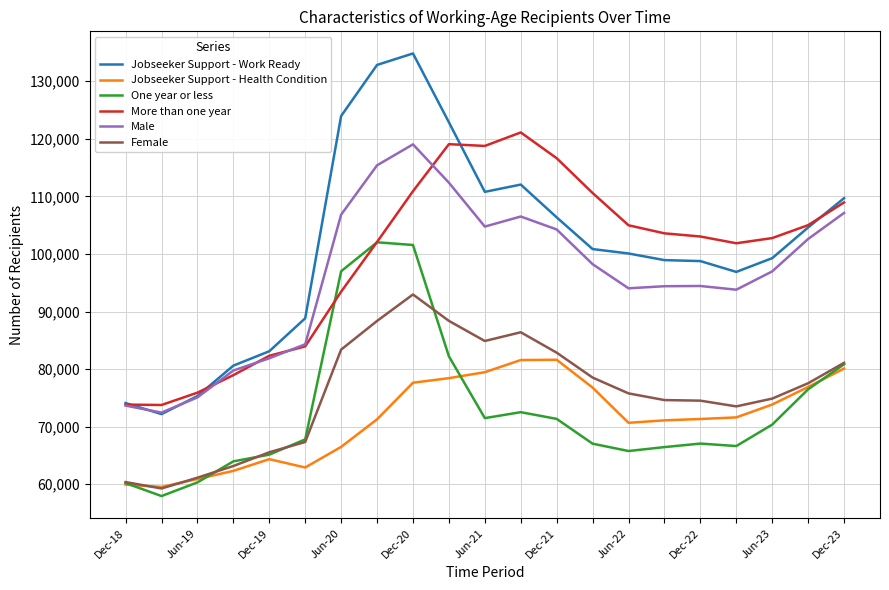

Which series has the largest range (max minus min)?

Jobseeker Support - Work Ready